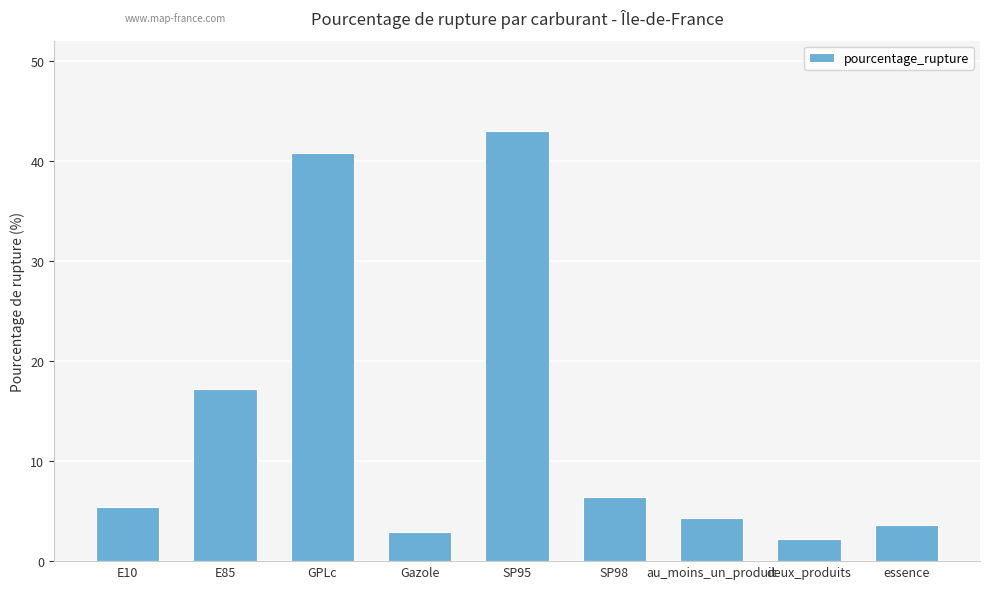

How many distinct data groups are displayed?

1